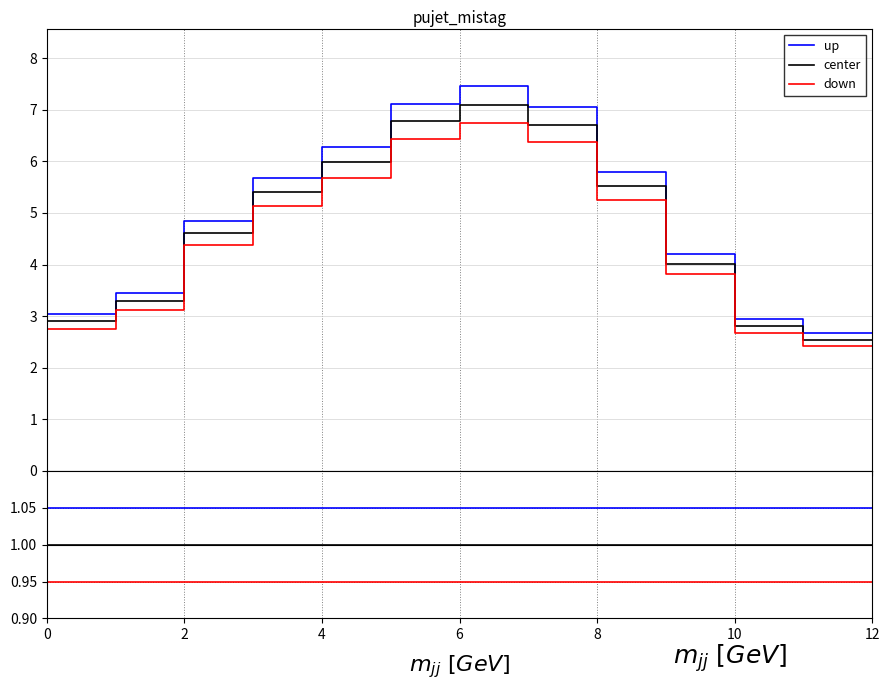

What is the label of the 12th point from the left?

6